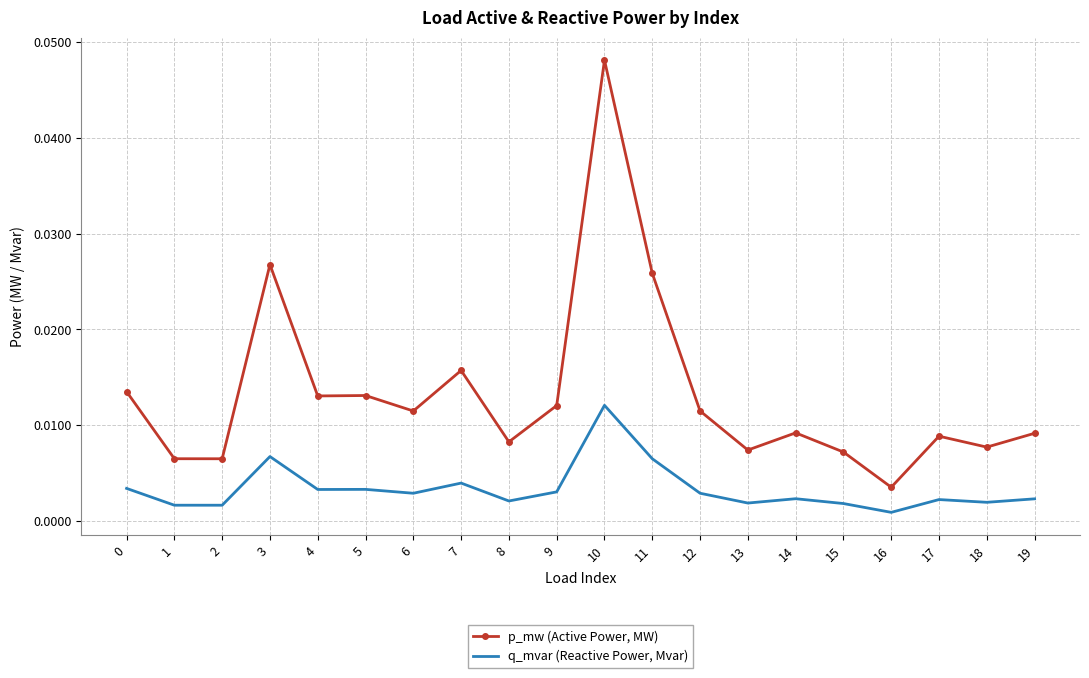

What are all the series names shown in the legend?

p_mw (Active Power, MW), q_mvar (Reactive Power, Mvar)